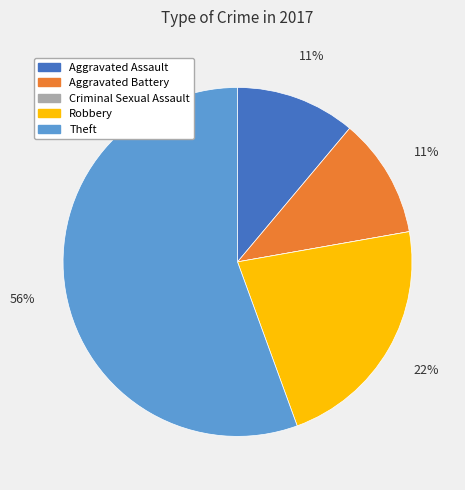

What percentage is the Robbery slice, to the nearest percent?

22%